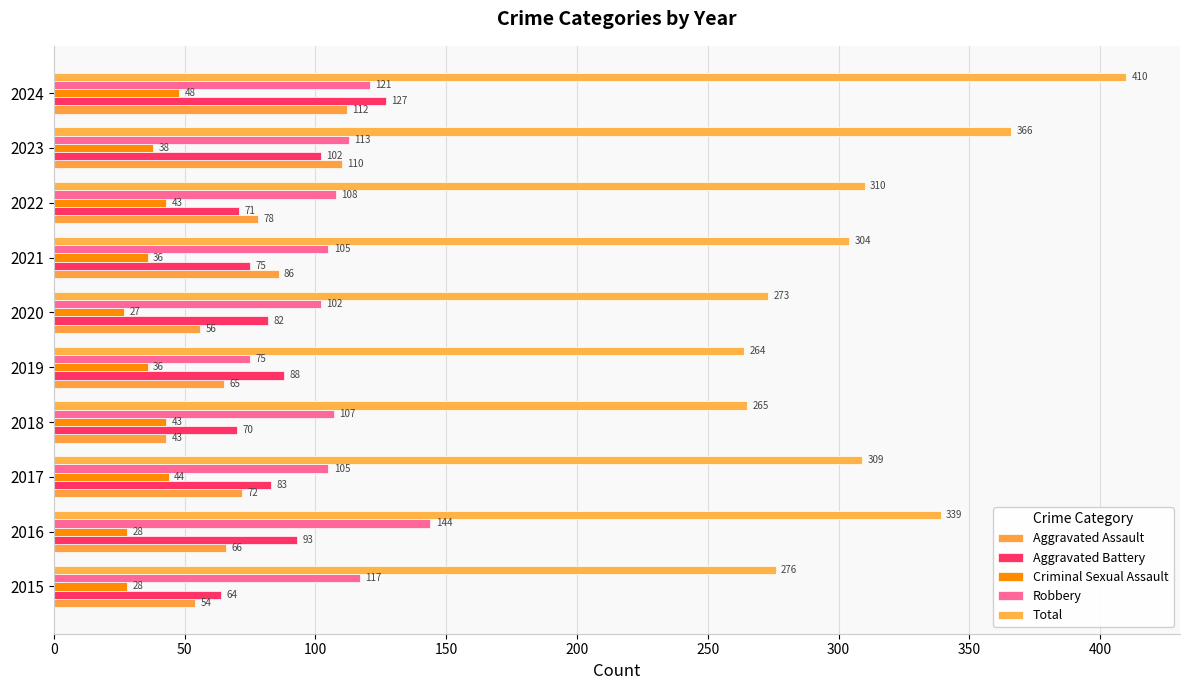

Where is Total nearest to the value 337?

2016